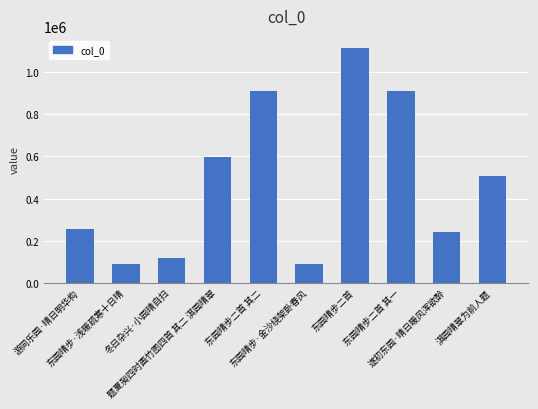

The value at 游同乐园·晴日明华构 is 456560. True or false?

False